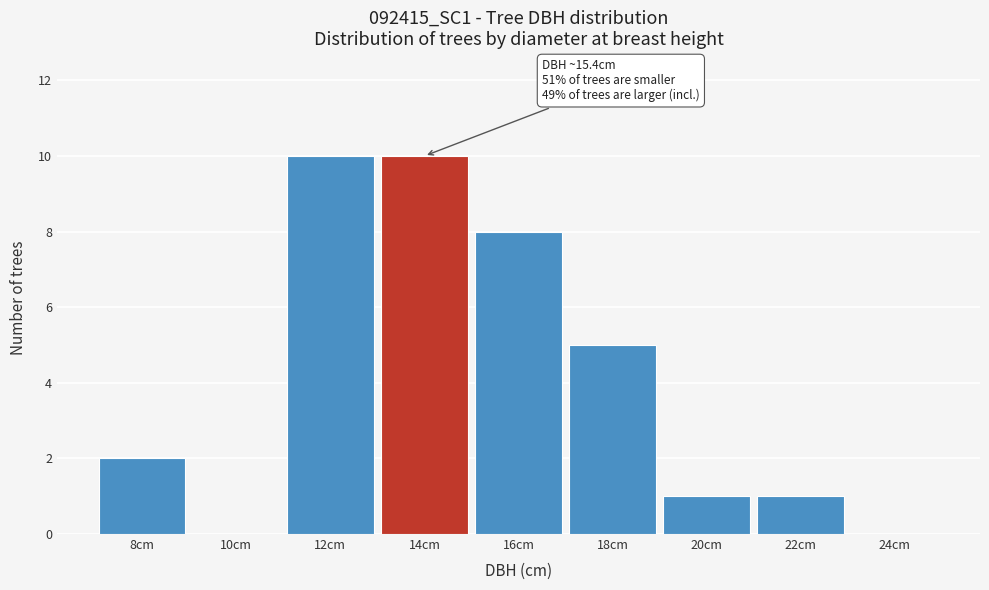

Reading left to right, list all the values displayed in this chart.

8cm=2	10cm=0	12cm=10	14cm=10	16cm=8	18cm=5	20cm=1	22cm=1	24cm=0